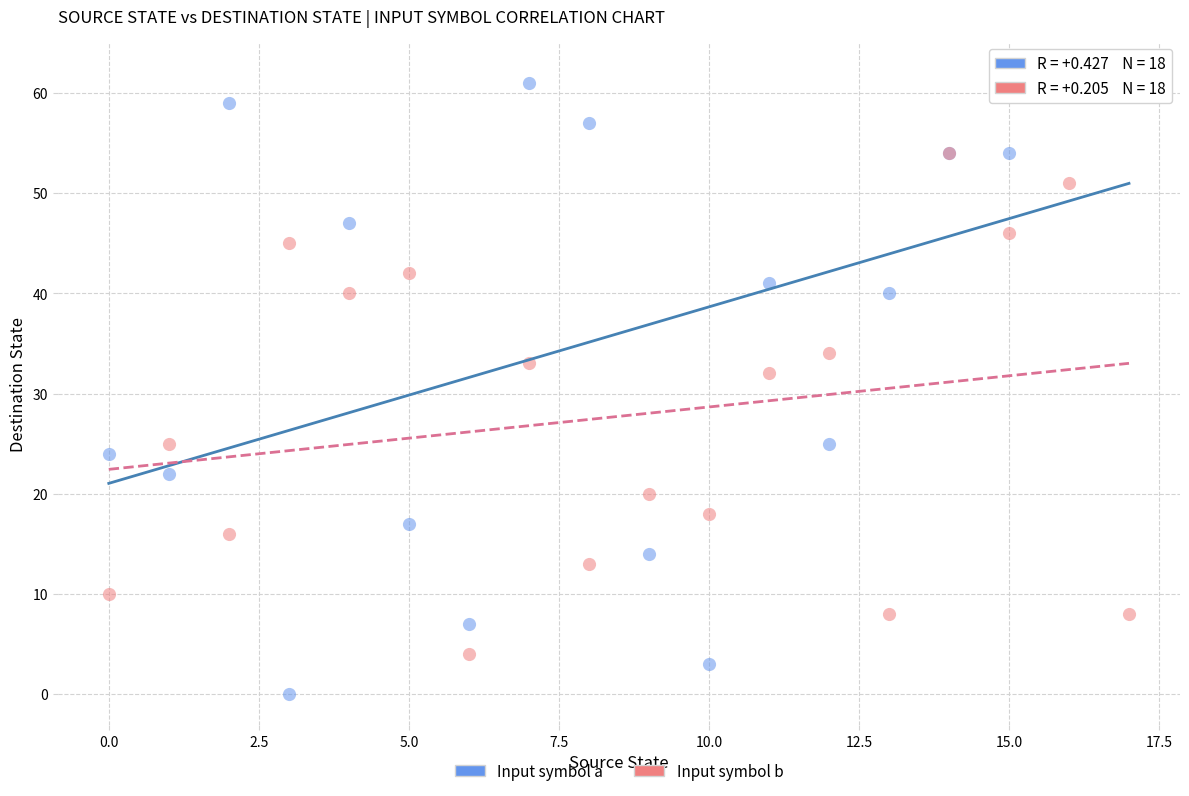

Across all series, what Y value is closest to 31?

32